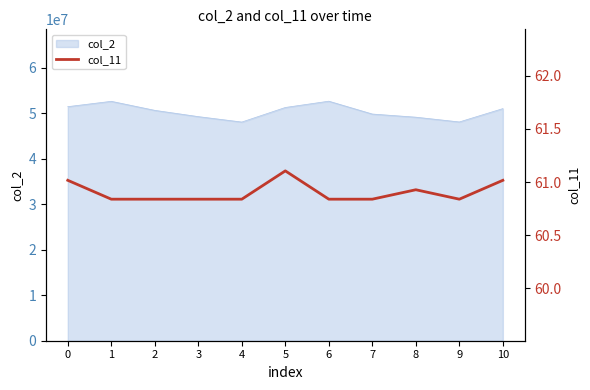

What is the minimum value for col_2?

48034209